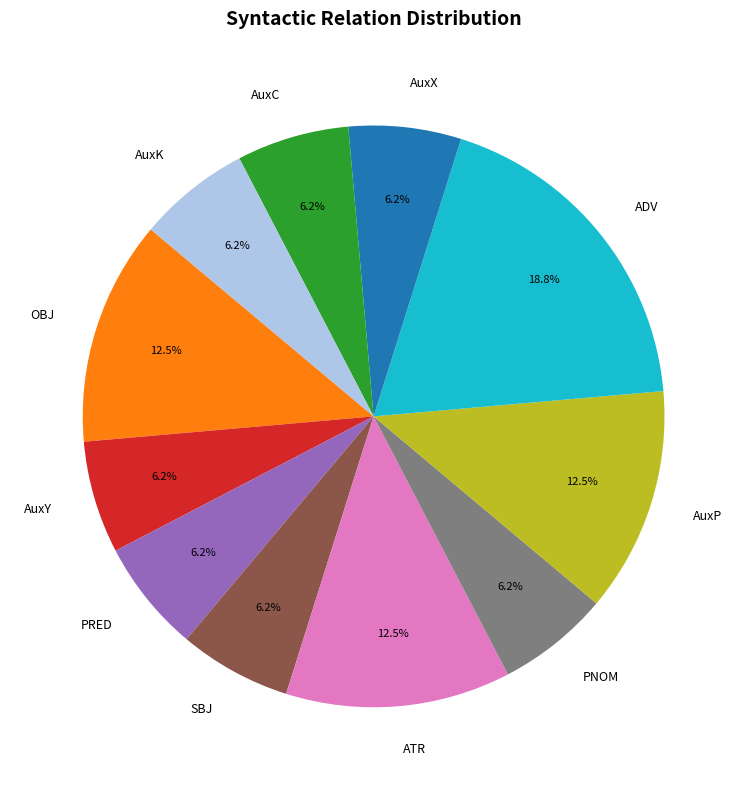

What percentage is the ADV slice, to the nearest percent?

19%